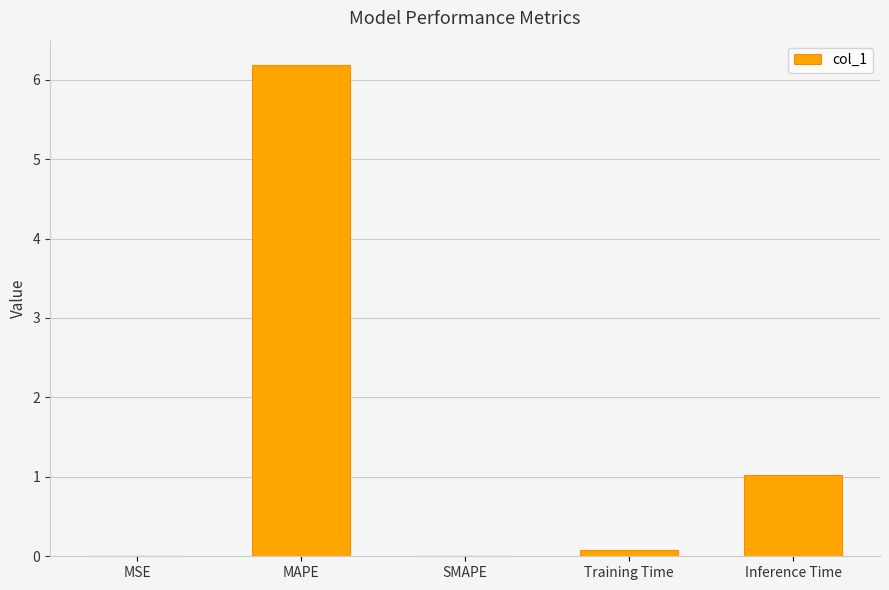

What is the maximum value shown in the chart?

6.2